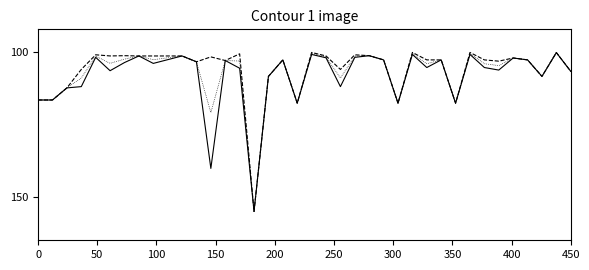

What is the maximum value shown in the chart?

155.0